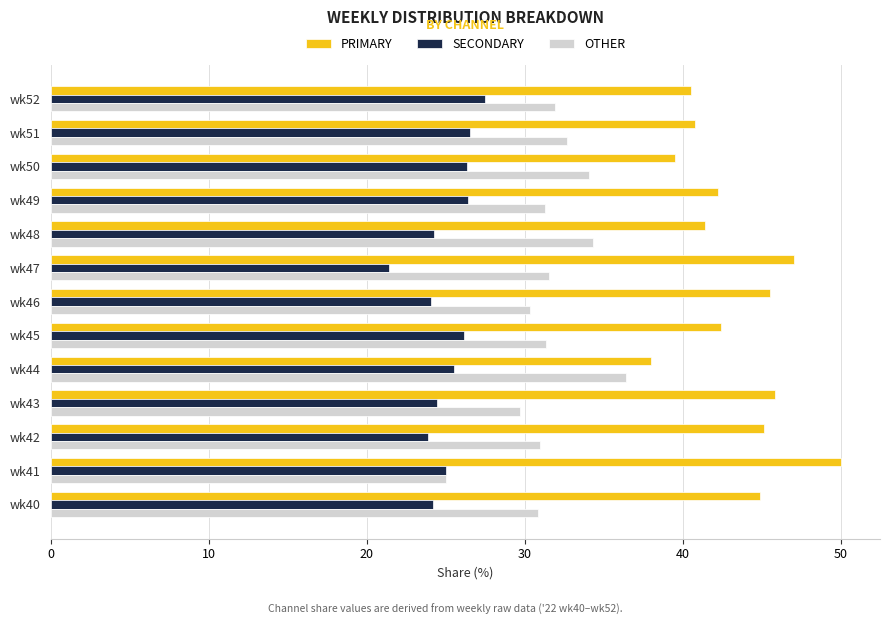

What is the maximum value for SECONDARY?

27.5